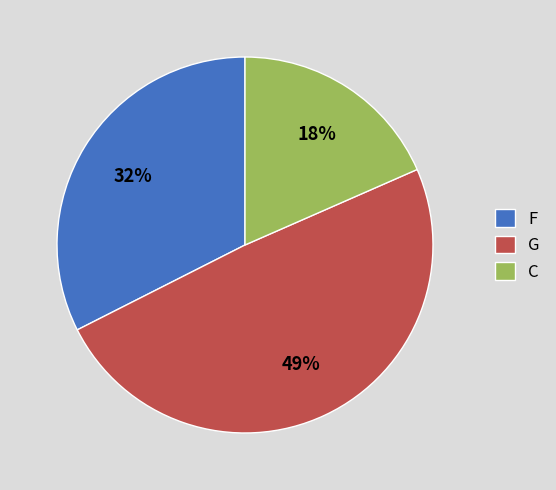

To the nearest percent, what percentage of the pie is G?

49%